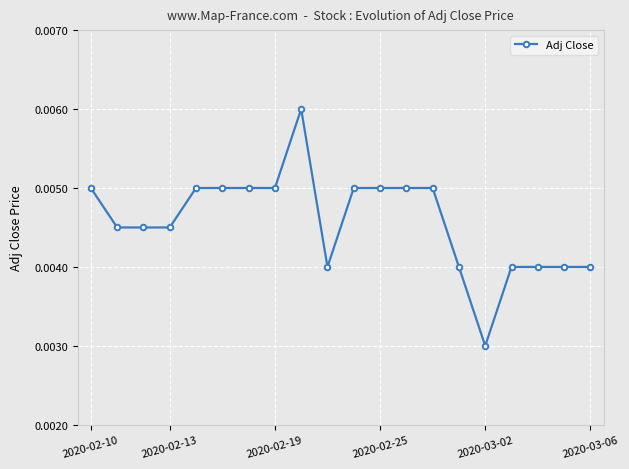

Count the values in the range 0 to 1.

20